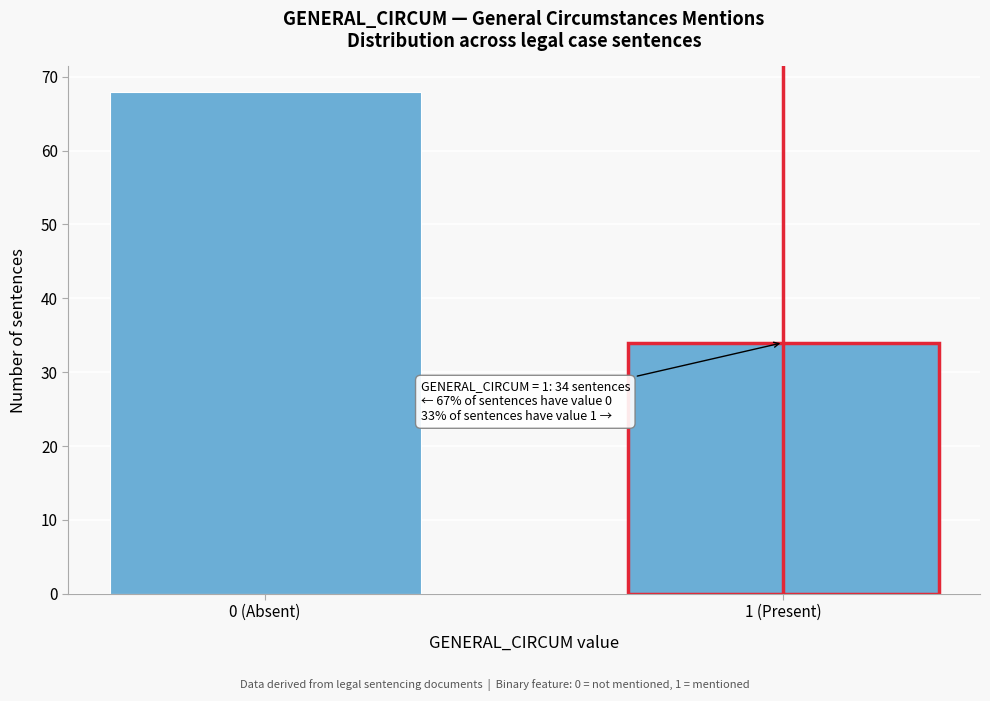

Reading left to right, list all the values displayed in this chart.

0 (Absent)=68	1 (Present)=34